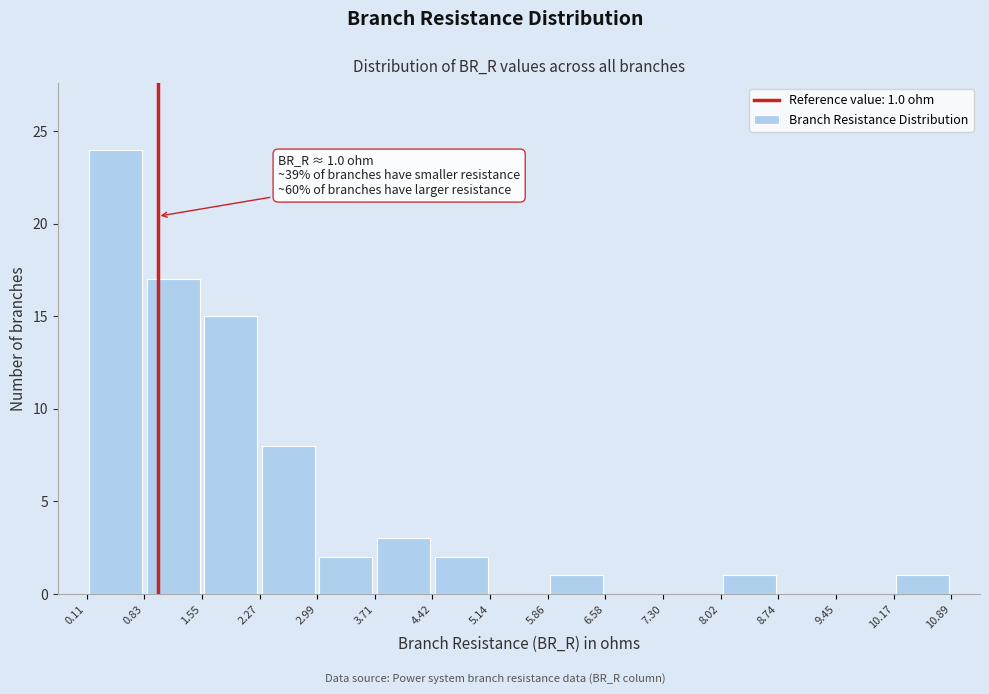

Over which range of the x-axis is the bar tallest?

0.11 to 0.83